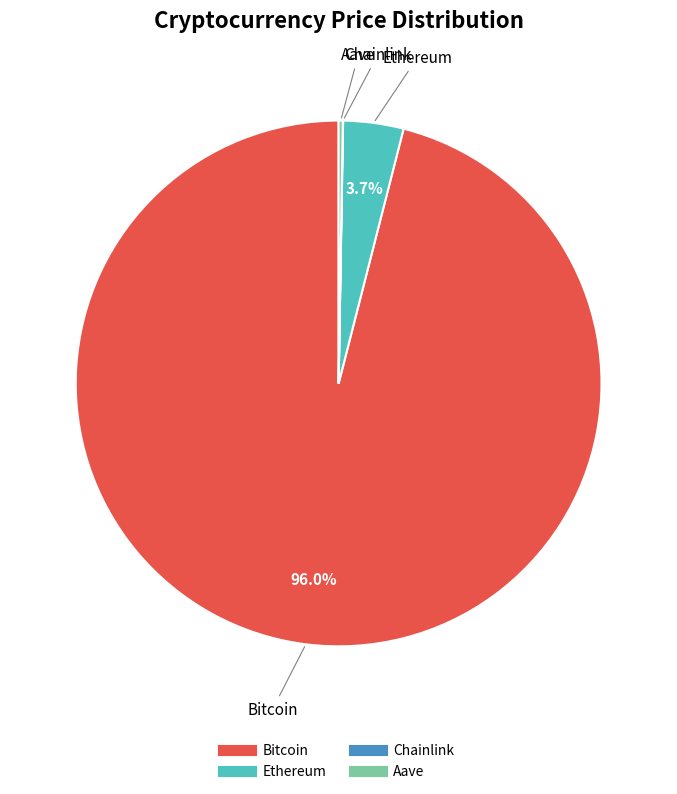

What percentage is NOT represented by Bitcoin?

4.0%